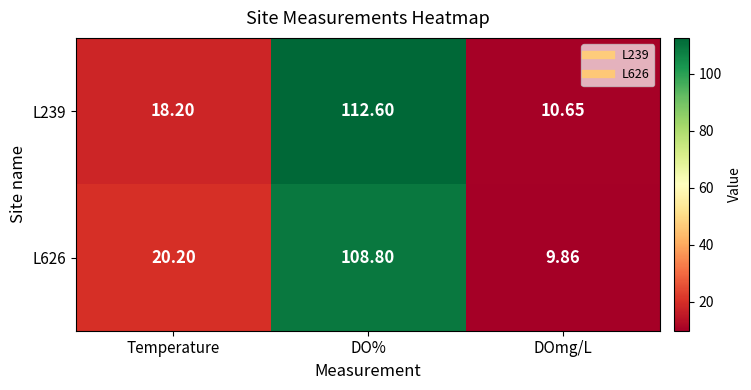

Where is L626 nearest to the value 59?

Temperature